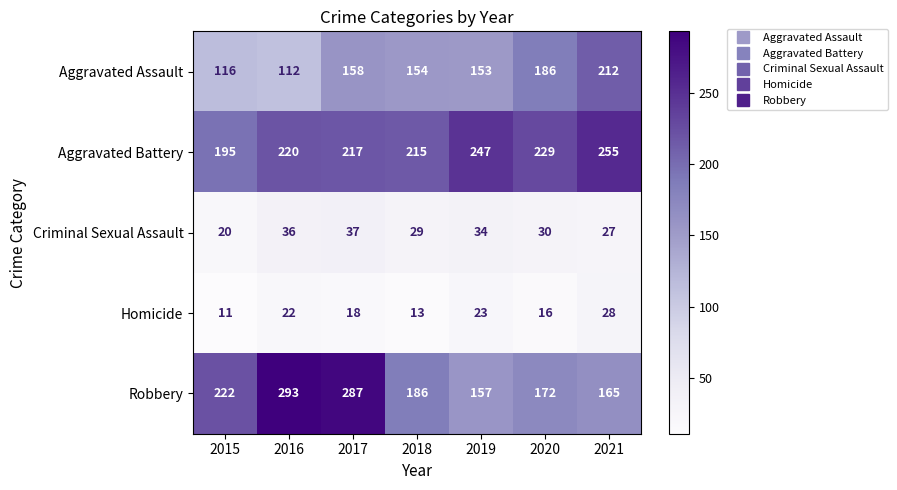

What is the sum of the Aggravated Assault values at 2019 and 2017?

311